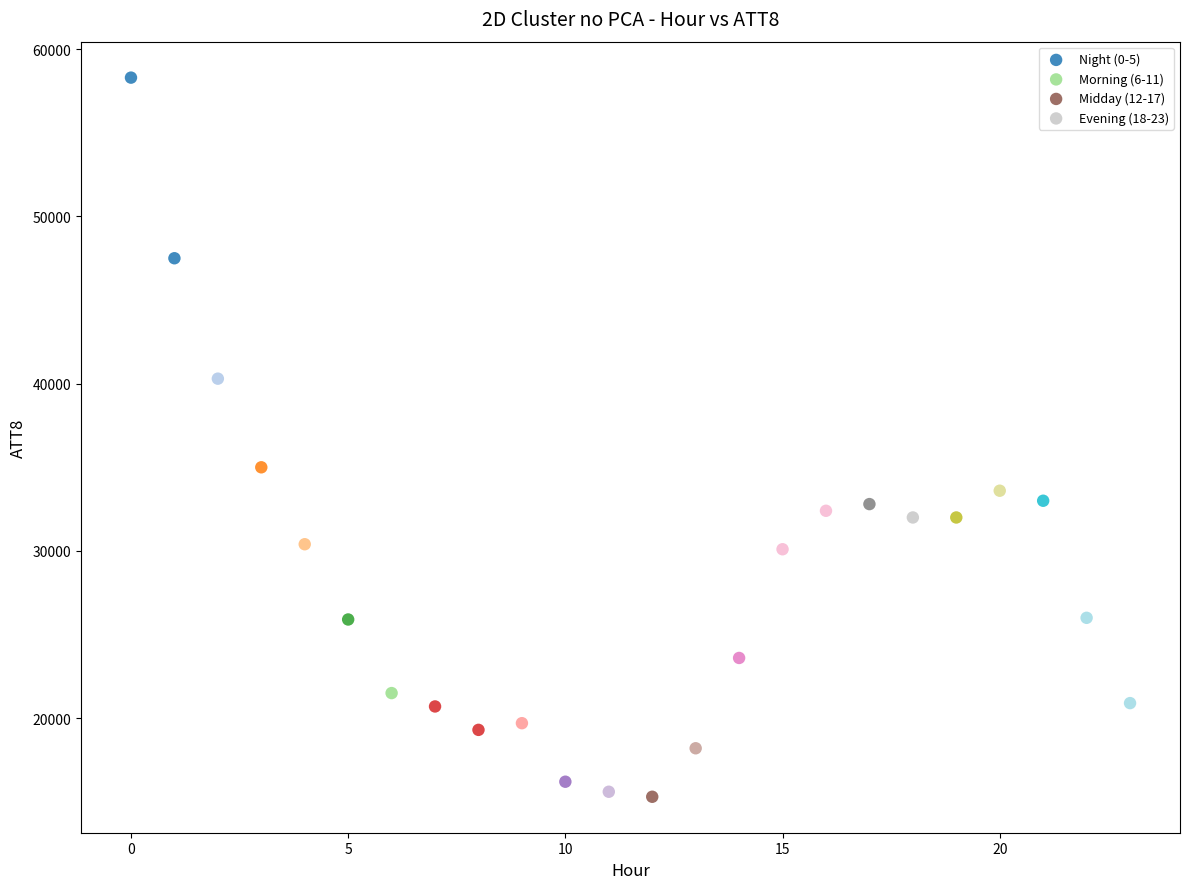

Which series has the largest Y range (max minus min)?

Night (0-5)